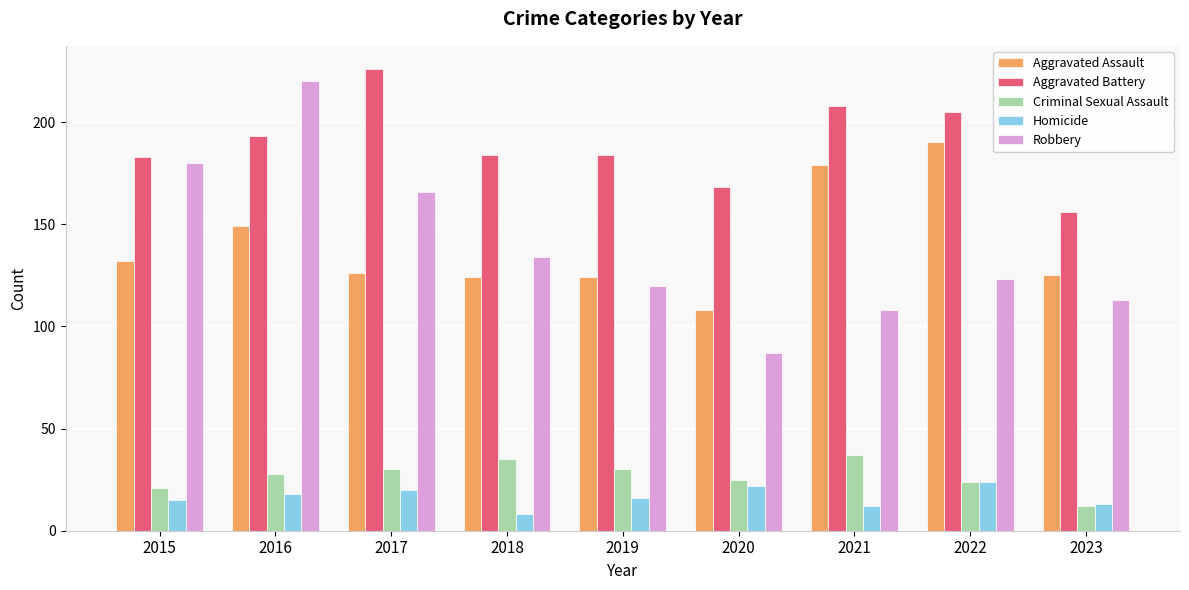

What is the value of the Criminal Sexual Assault bar at the 9th from the left?

12